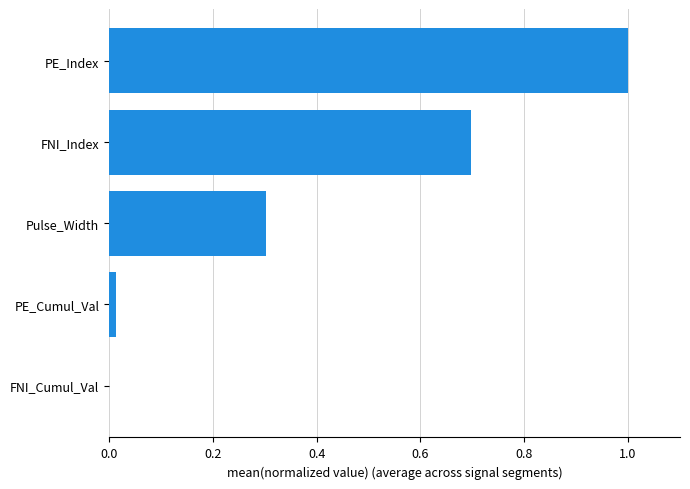

What is the sum of all values?

2.0